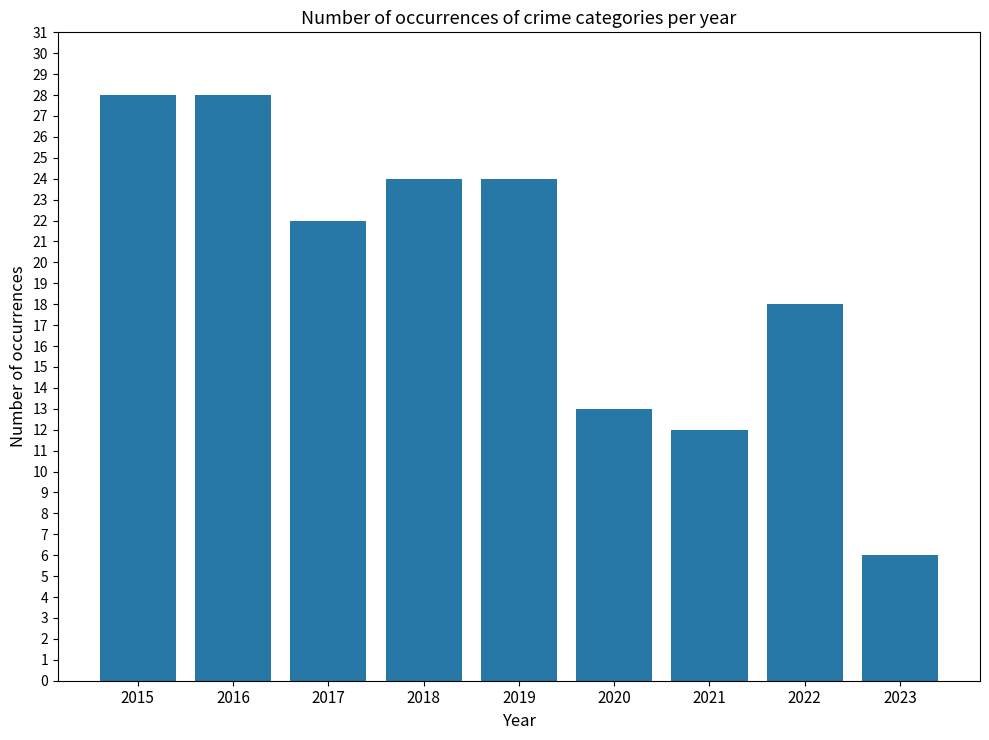

Count the number of data series in this chart.

1